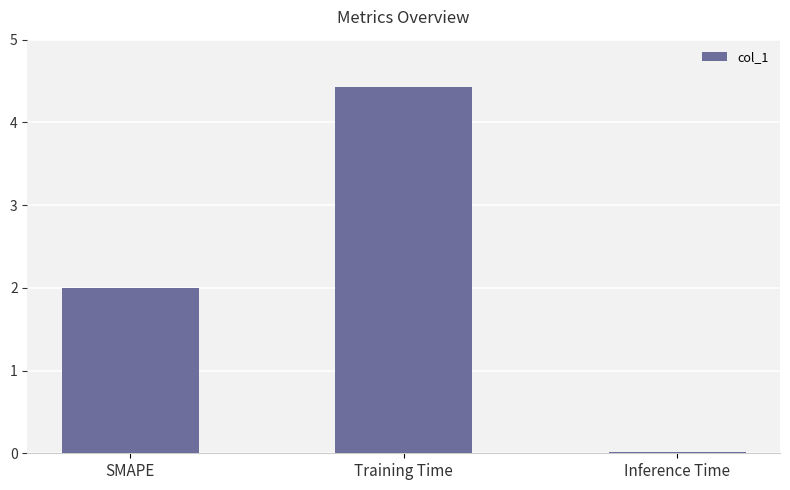

What is the sum of all values?

6.4